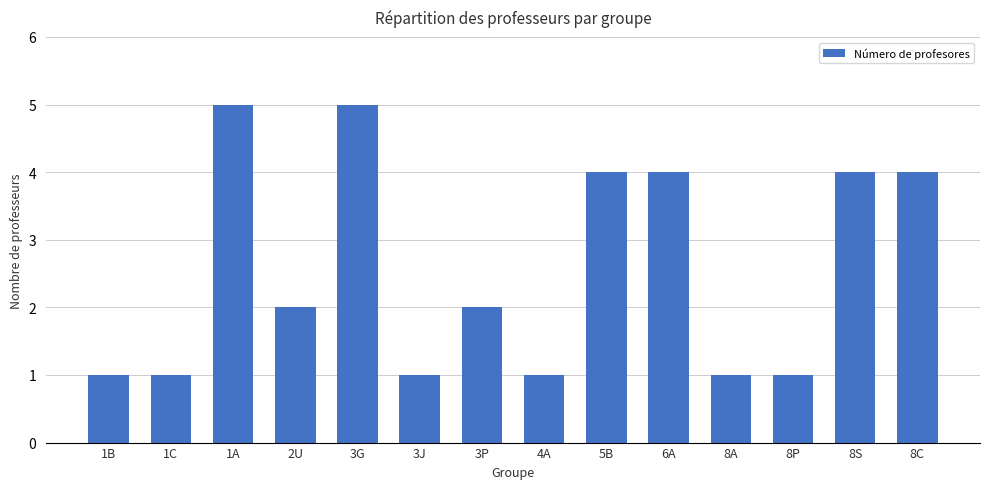

How many distinct data groups are displayed?

1